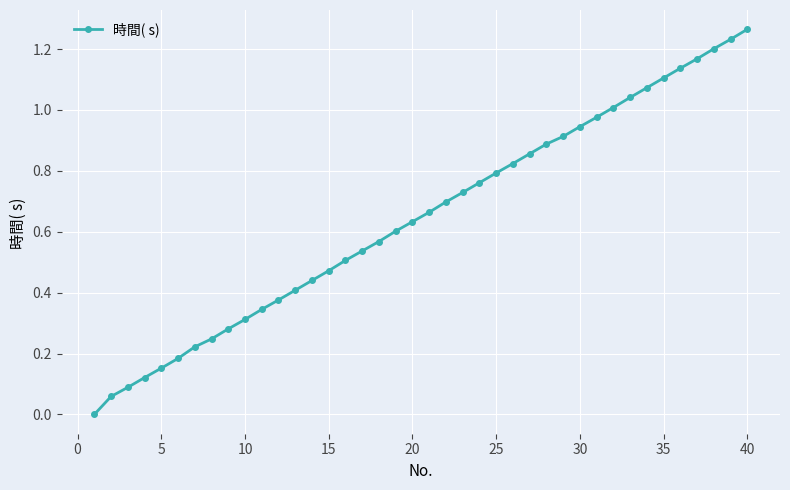

True or false: the data has more than 0 interior local peaks.

False